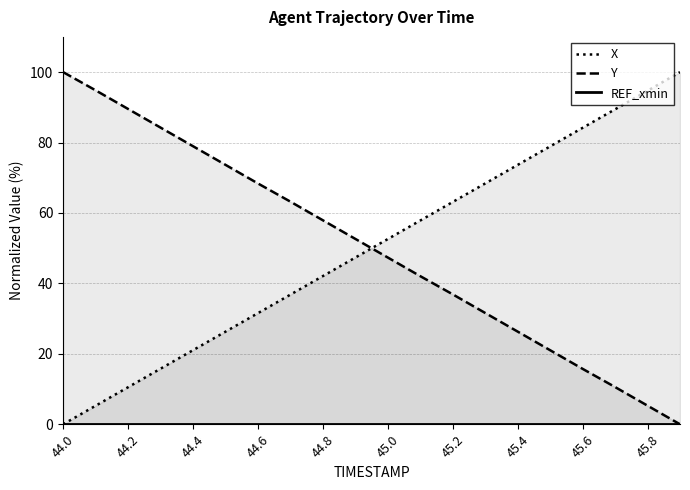

What is the sum of all Y values?

1000.4